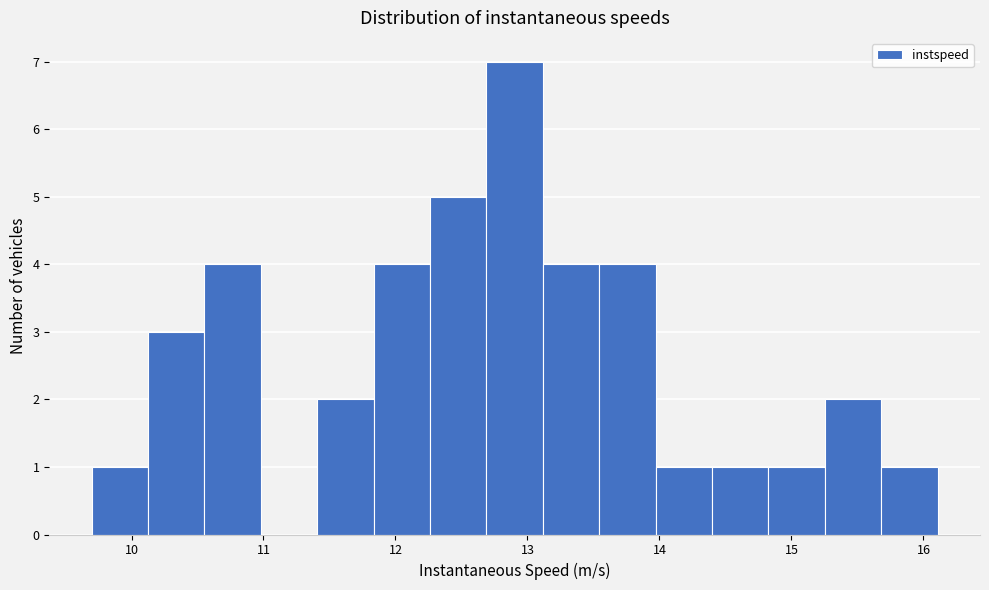

Reading left to right, list every bar in this chart as the range it spans on the x-axis followed by its height. Neither the bar edges nor the heights are printed on the chart, so give them approximately, as read against the axes.

9.7 to 10.1: 1
10.1 to 10.6: 3
10.6 to 11.0: 4
11.0 to 11.4: 0
11.4 to 11.8: 2
11.8 to 12.3: 4
12.3 to 12.7: 5
12.7 to 13.1: 7
13.1 to 13.5: 4
13.5 to 14.0: 4
14.0 to 14.4: 1
14.4 to 14.8: 1
14.8 to 15.3: 1
15.3 to 15.7: 2
15.7 to 16.1: 1